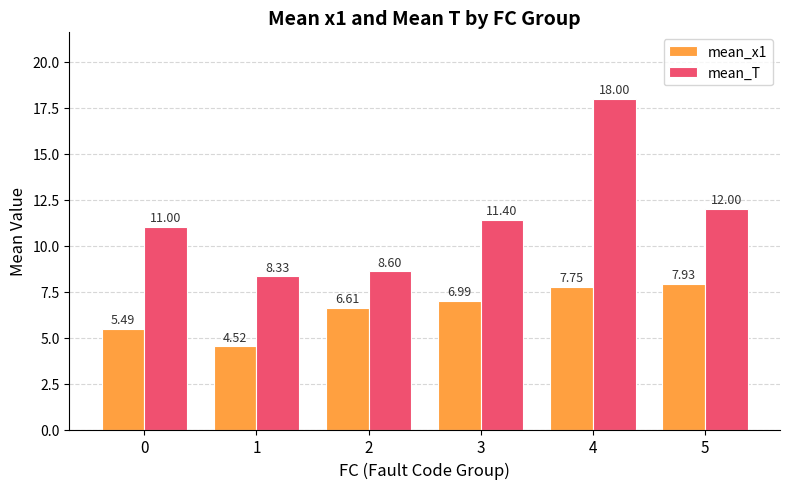

What is the value of the mean_T bar at the 3rd from the left?

8.6